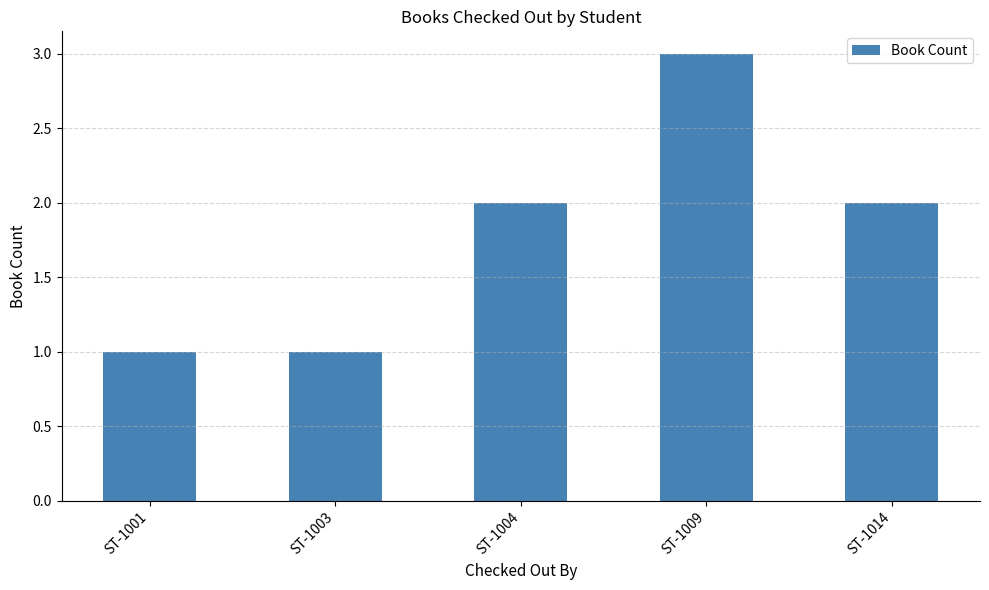

Does the chart contain stacked bars?

No